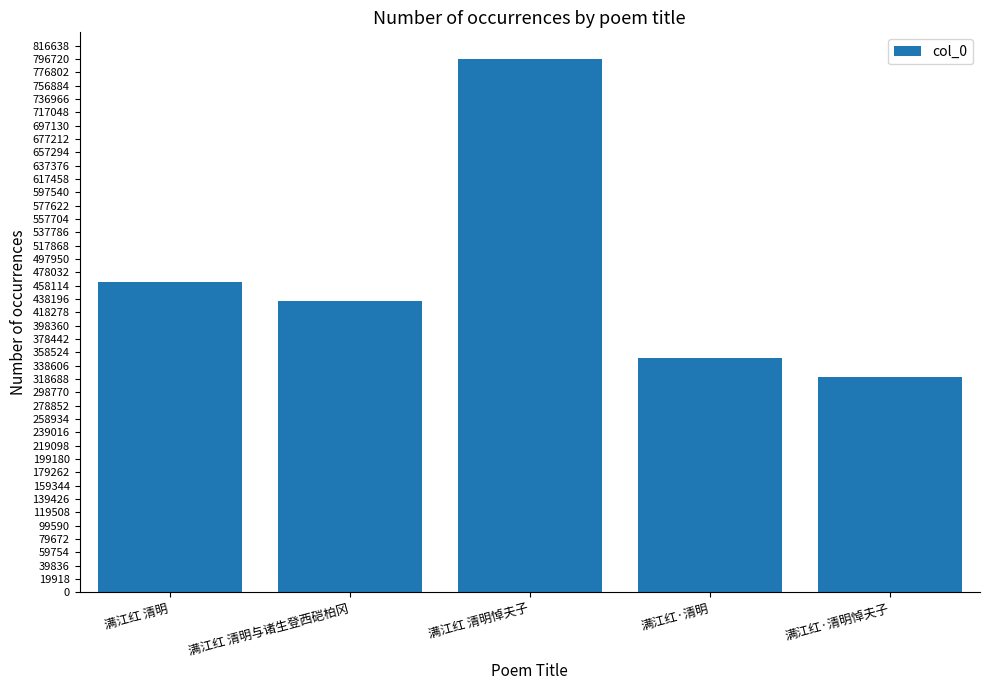

Reading left to right, extract all data points from this chart.

满江红 清明=464046	满江红 清明与诸生登西硙柏冈=434537	满江红 清明悼夫子=796751	满江红·清明=350743	满江红·清明悼夫子=322220